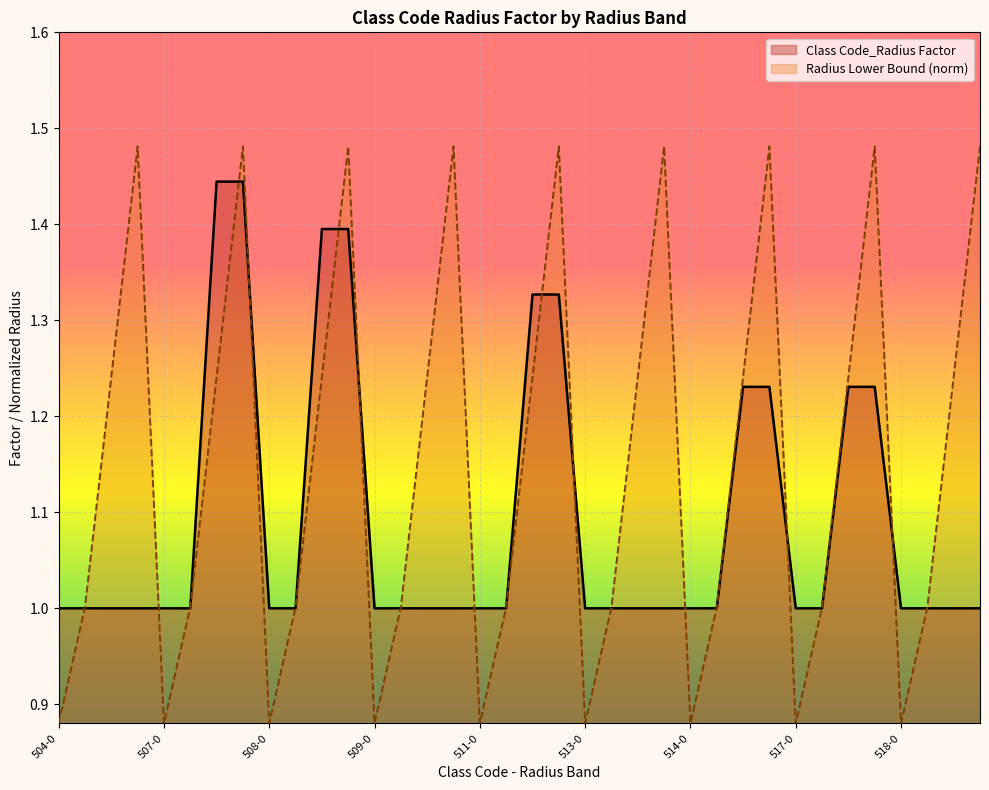

How many lines are shown in the chart?

2